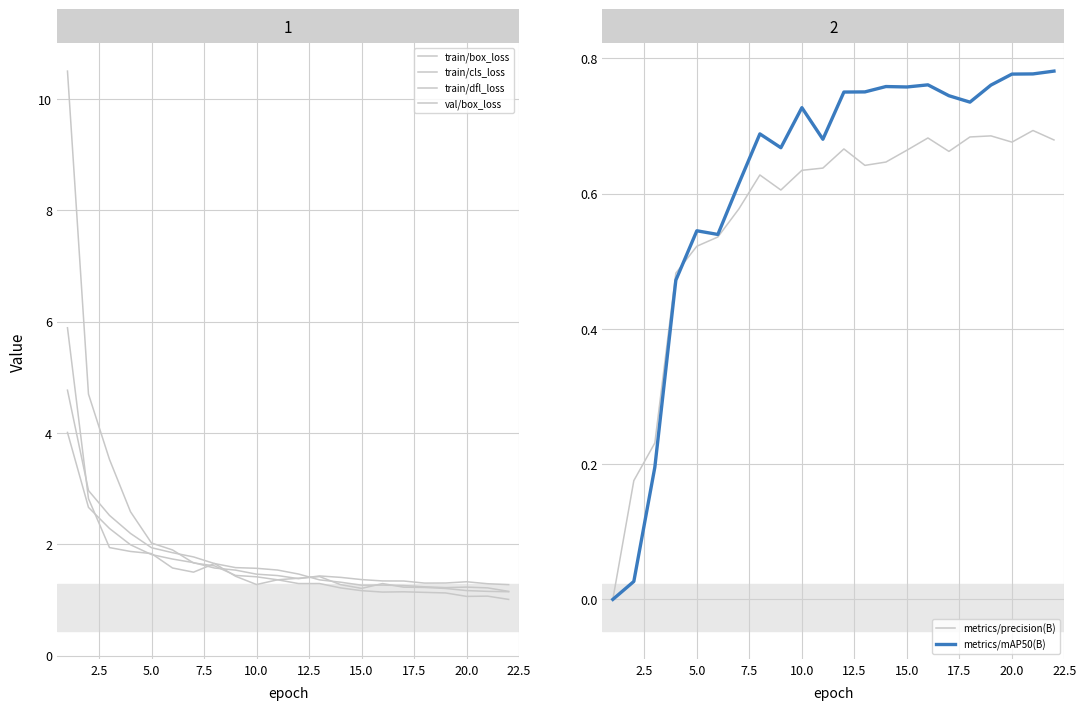

Rank the series at 0.0 from highest to lowest value.

train/cls_loss, val/box_loss, train/box_loss, train/dfl_loss, metrics/precision(B), metrics/mAP50(B)